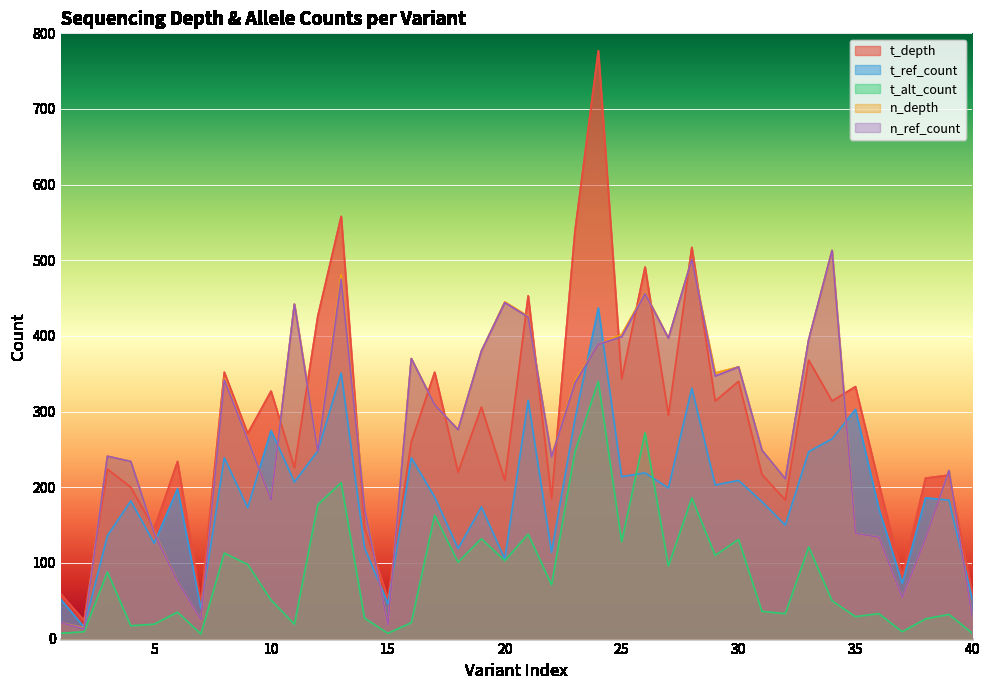

What is the difference between the n_depth values at 3 and 2?

227